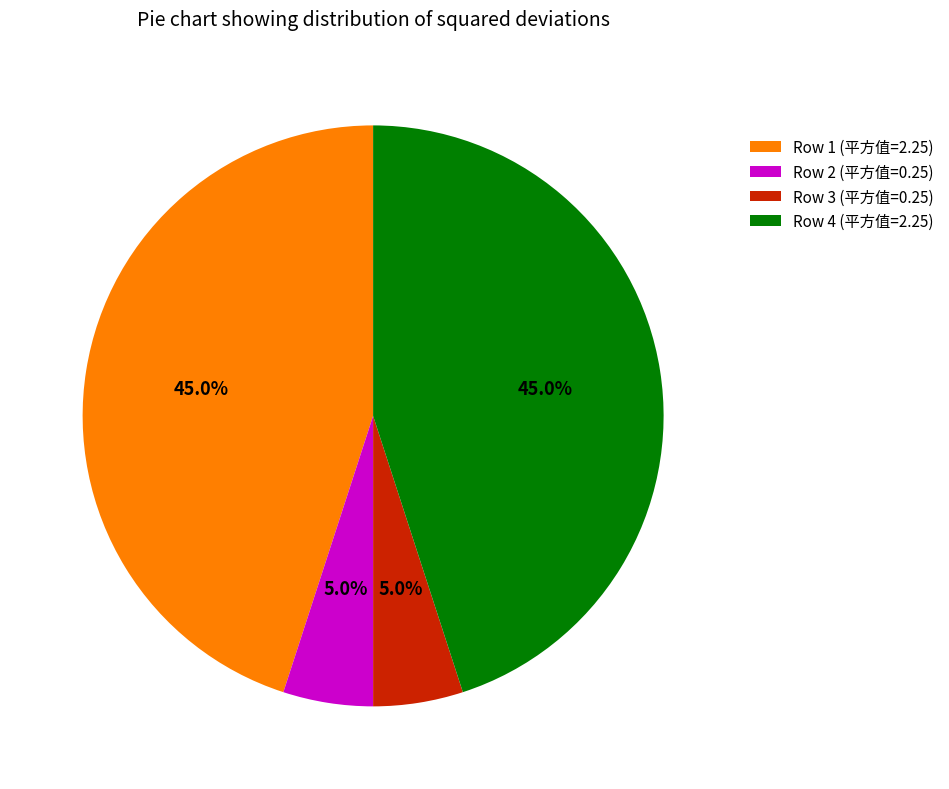

How many segments does this pie chart have?

4